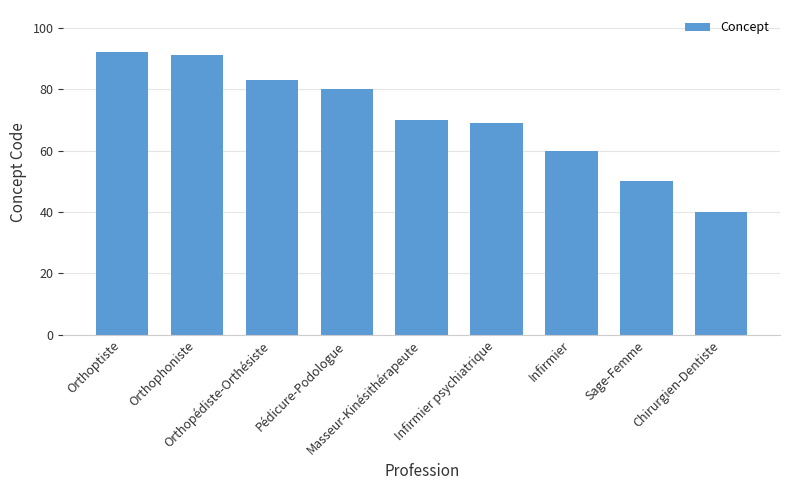

Is it true that the value at Orthoptiste is 92?

True